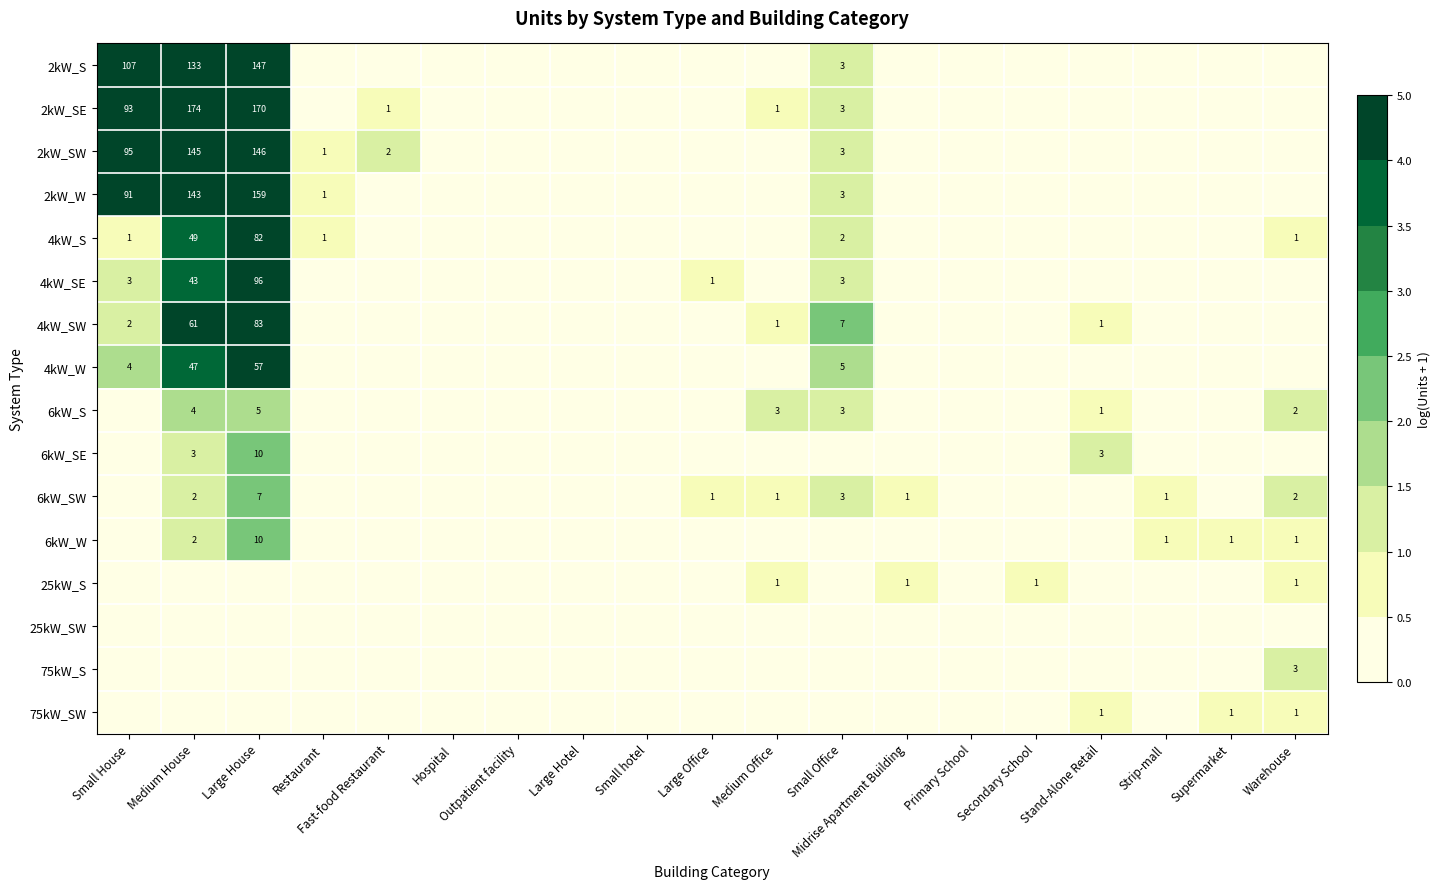

List the labels in order of 4kW_S value, smallest first.

Fast-food Restaurant, Hospital, Outpatient facility, Large Hotel, Small hotel, Large Office, Medium Office, Midrise Apartment Building, Primary School, Secondary School, Stand-Alone Retail, Strip-mall, Supermarket, Small House, Restaurant, Warehouse, Small Office, Medium House, Large House